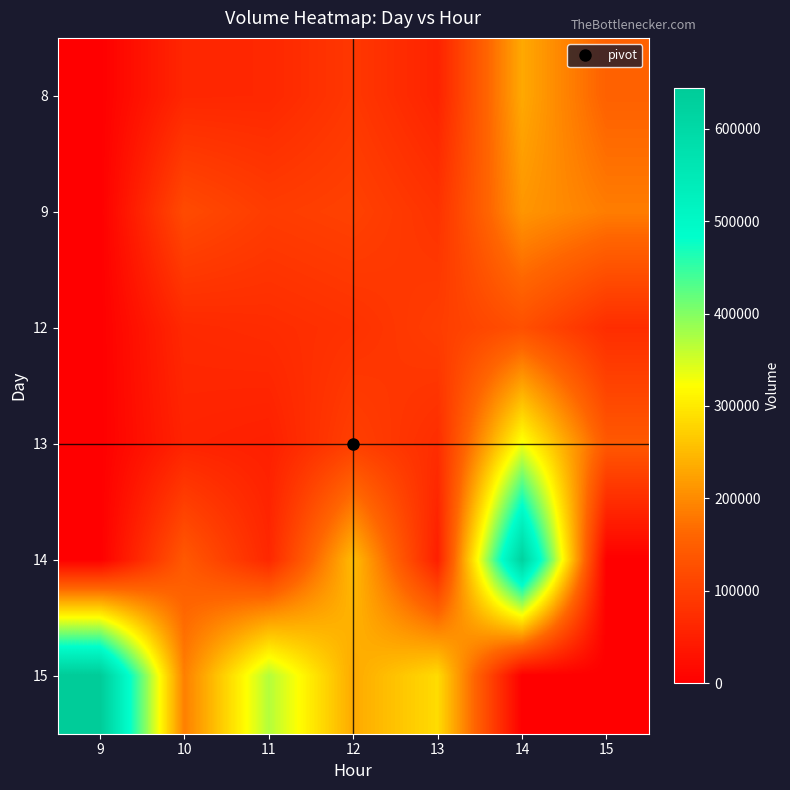

Between 11 and 10, which is larger?

11